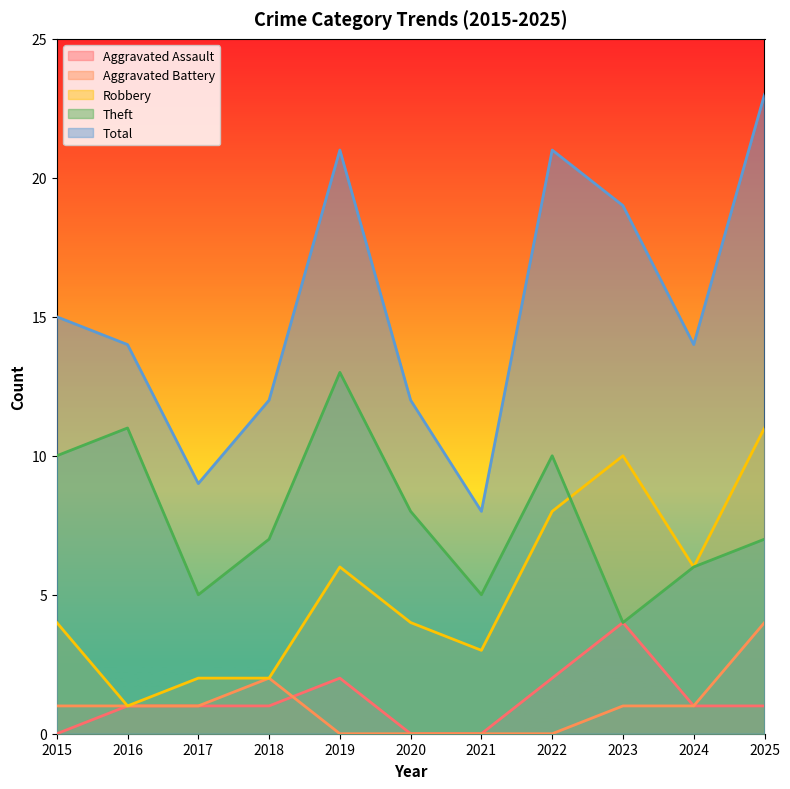

What is the maximum value shown in the chart?

23